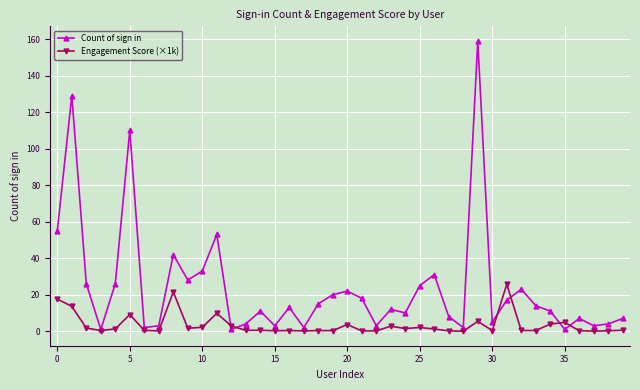

List the series in order of their peak value, lowest first.

Engagement Score (×1k), Count of sign in